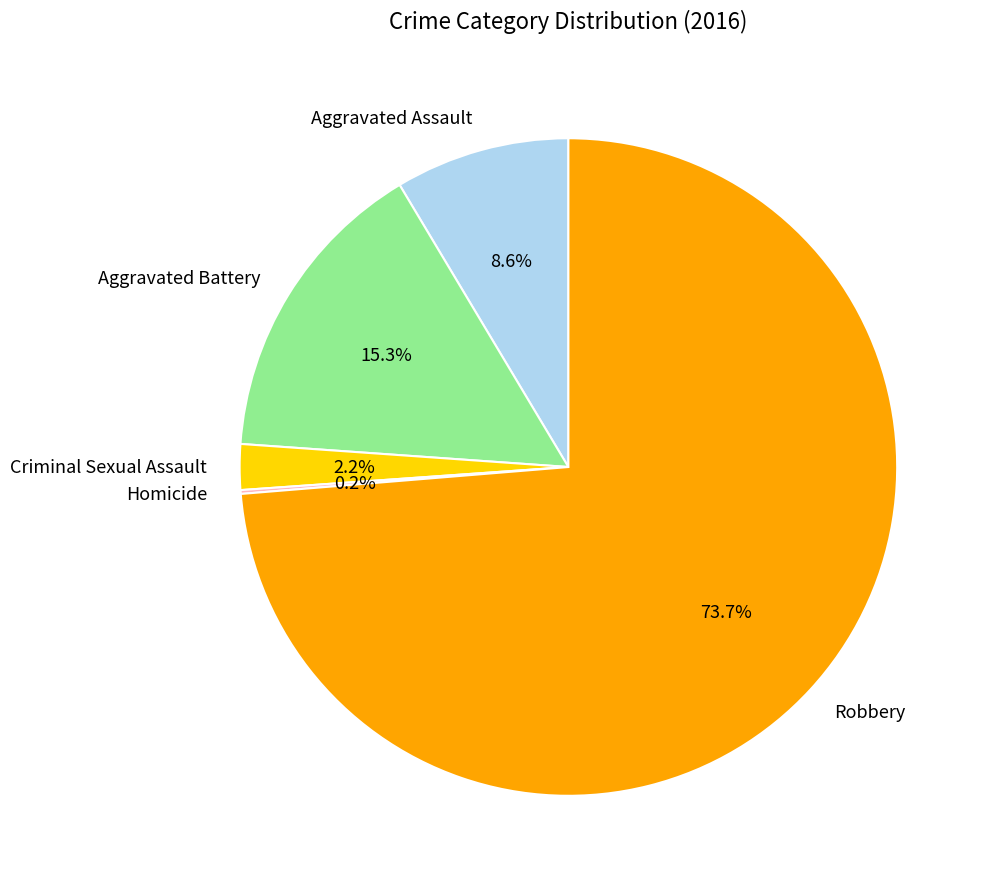

Which slice represents more than half of the pie?

Robbery